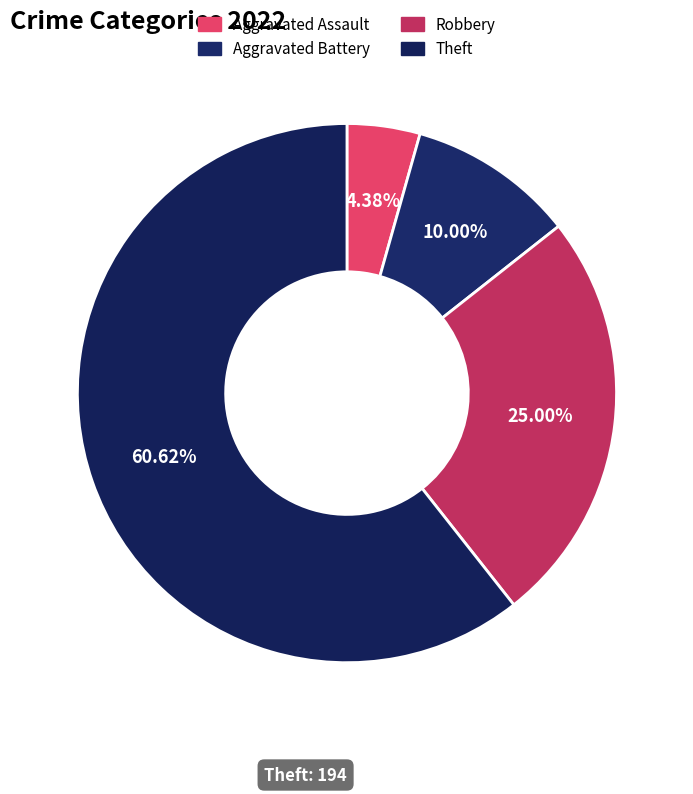

Which slice is the largest?

Theft